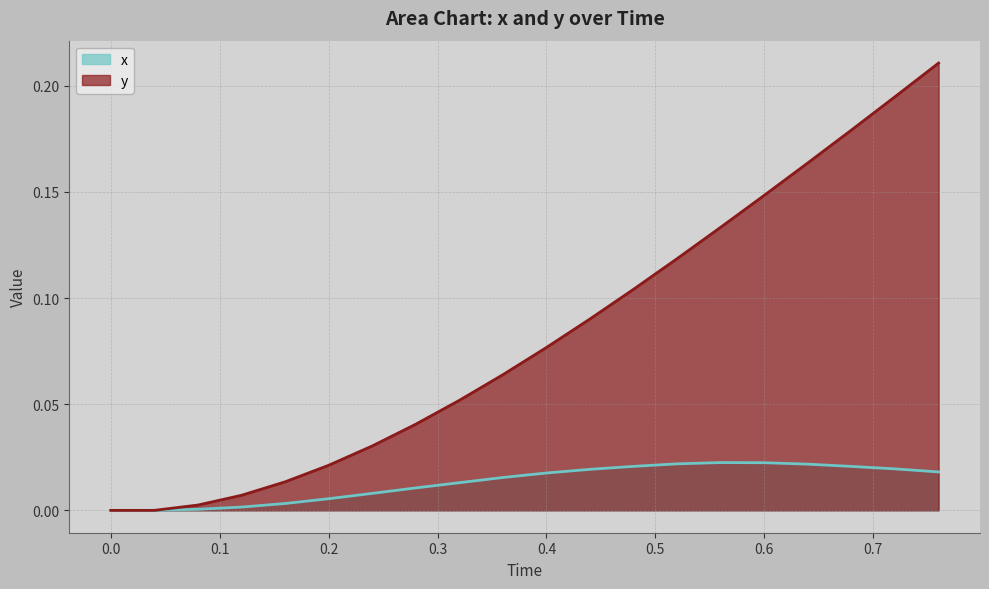

True or false: y has a value of 0.2 at 0.68.

True